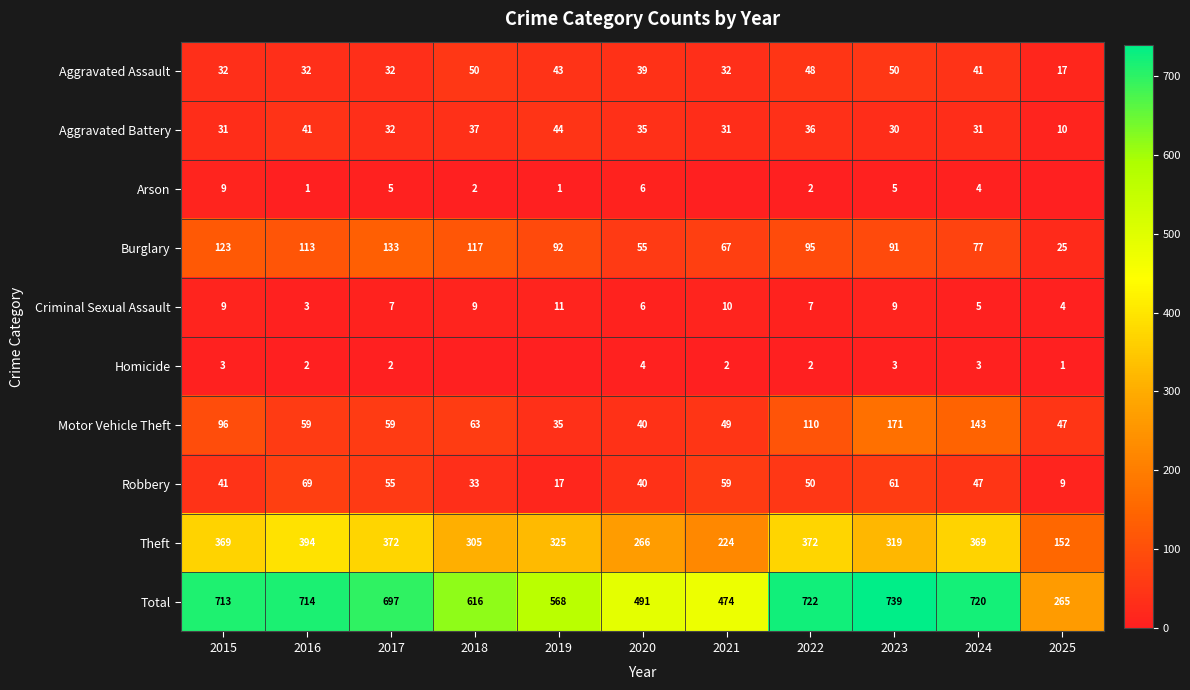

What is the spread (max minus min) of values at 2022?

720